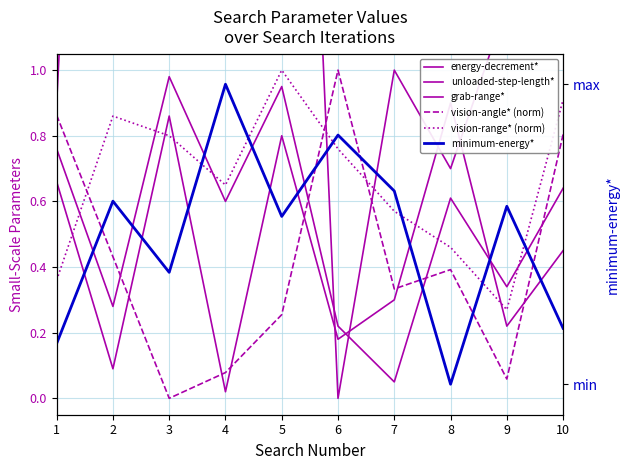

True or false: minimum-energy* has more than 2 interior local peaks.

True